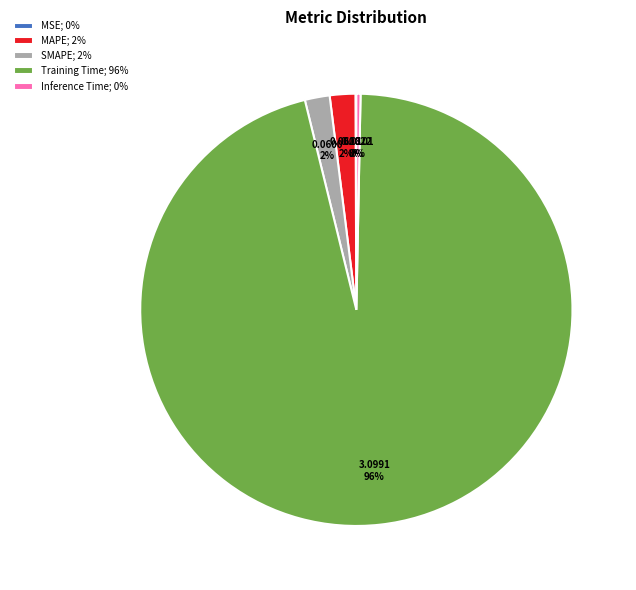

Combined, do Training Time; 96% and Inference Time; 0% account for over 50%?

Yes